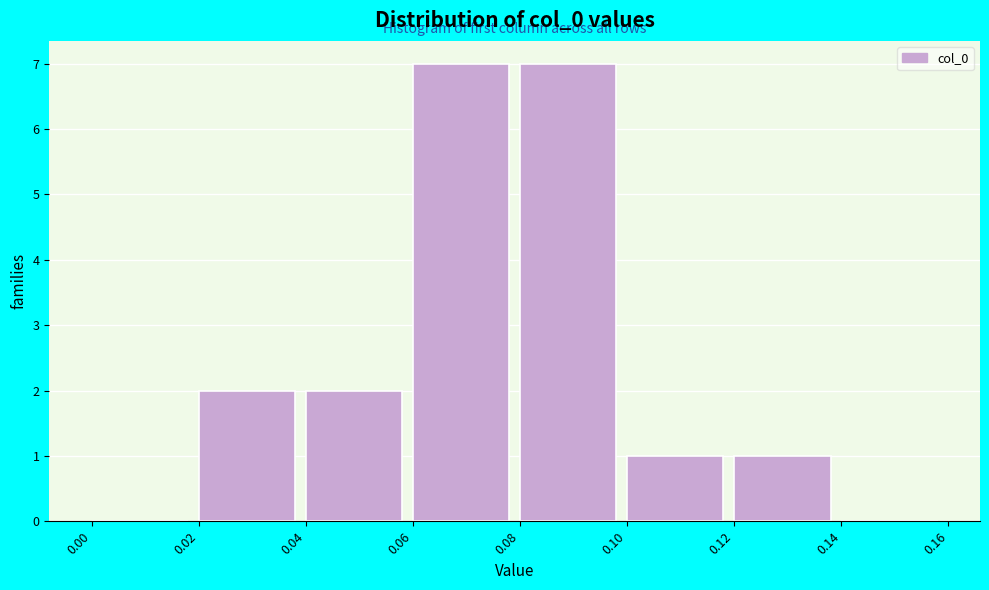

What is the height of the bar covering 0.02 to 0.04 on the x-axis? The values are not printed on the chart, so give them approximately, as read against the axis.

2